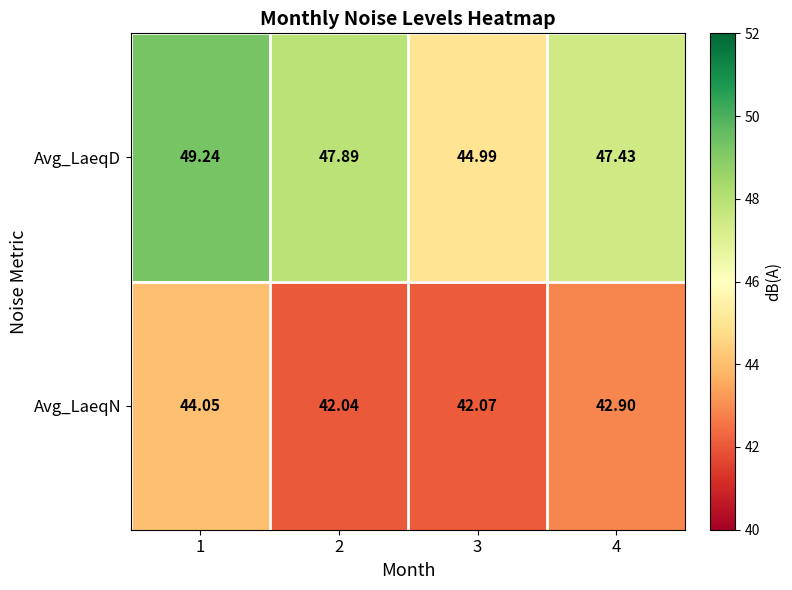

How many categories are shown in the chart?

4